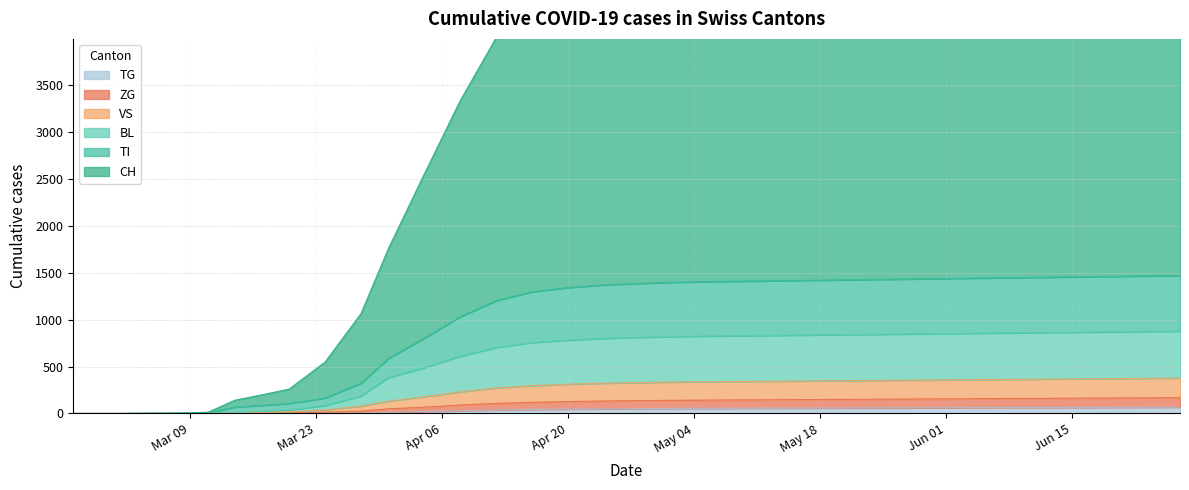

Is it true that CH equals 4959 at 2020-05-02?

True